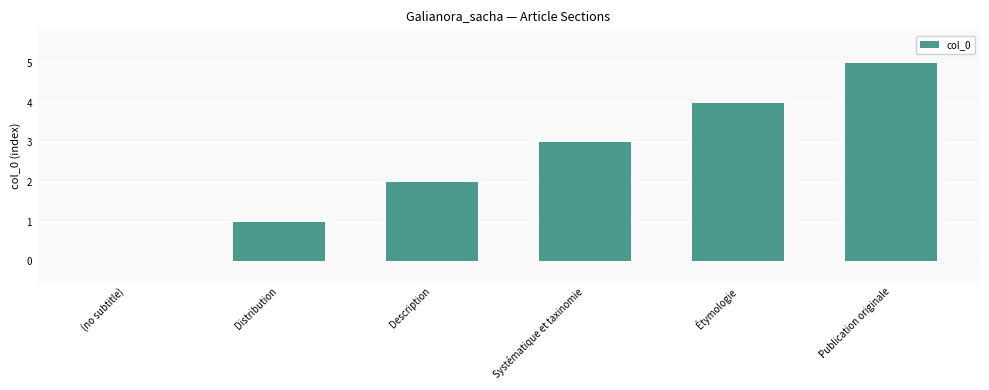

At which label is the value closest to 2?

Description